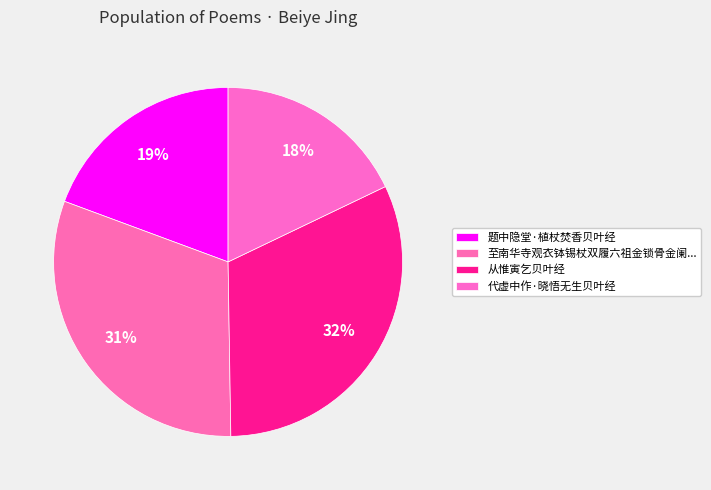

Which category has the biggest portion of the pie?

从惟寅乞贝叶经